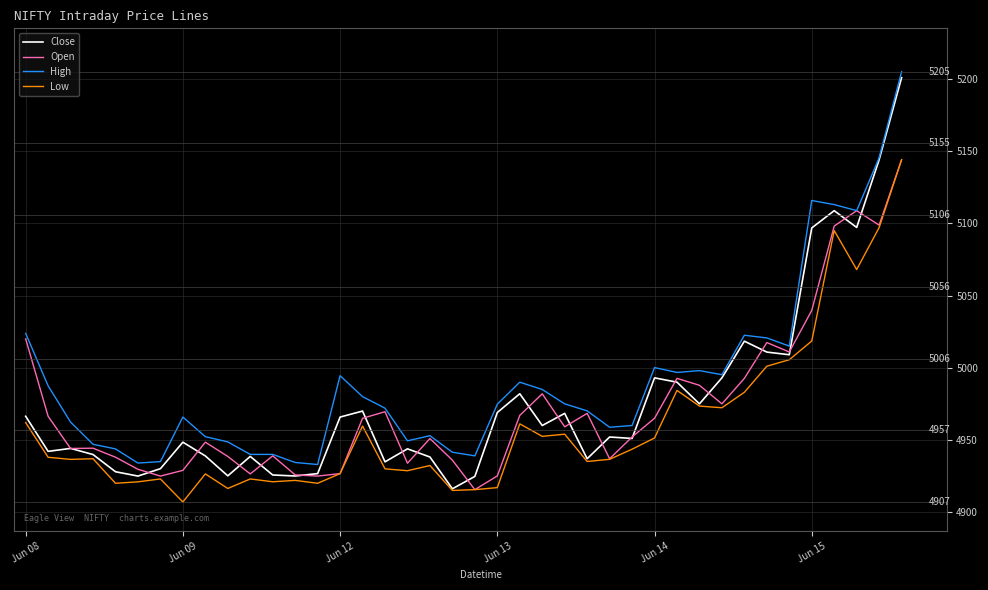

Which series has the widest spread of values?

Close